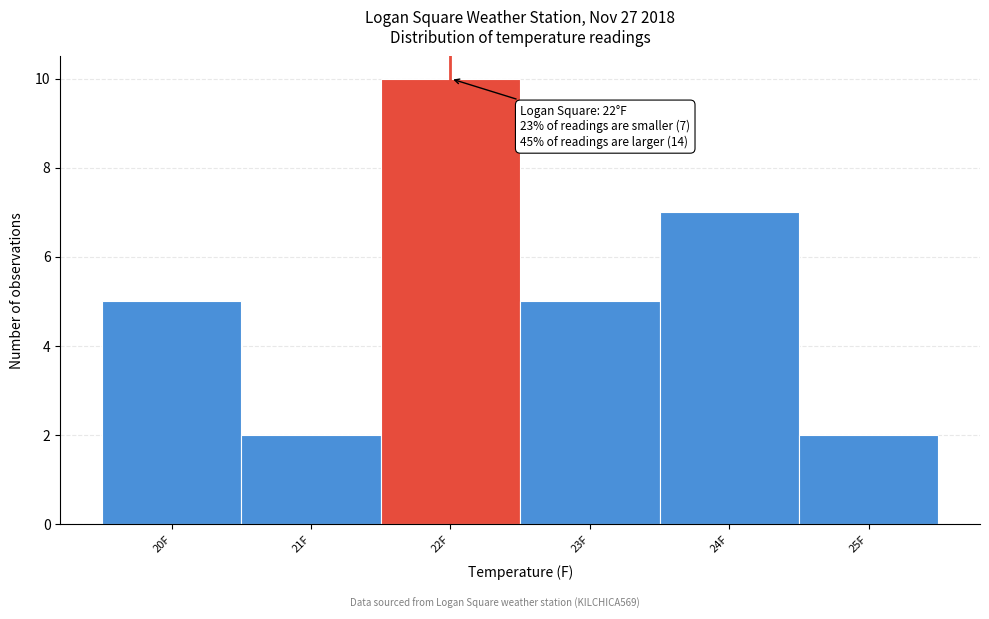

Which range on the x-axis has the tallest bar?

21.5 to 22.5